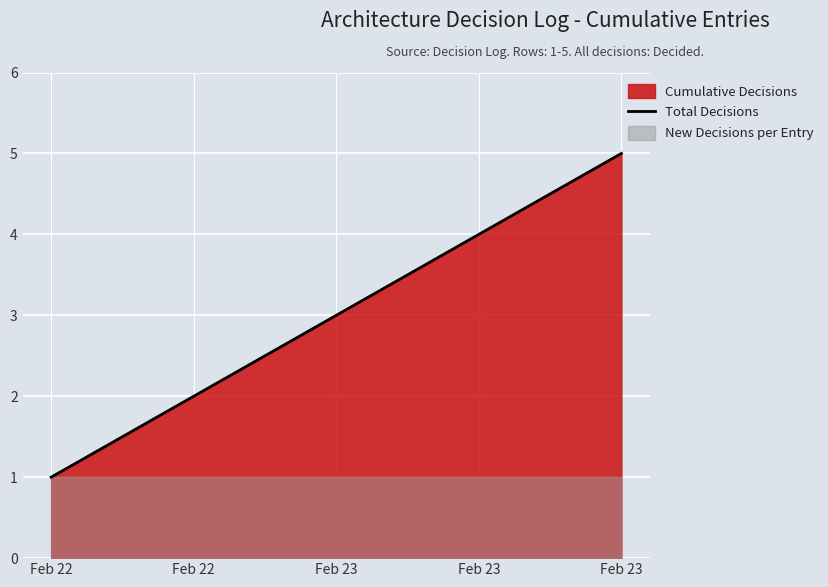

What is the sum of all values?

15